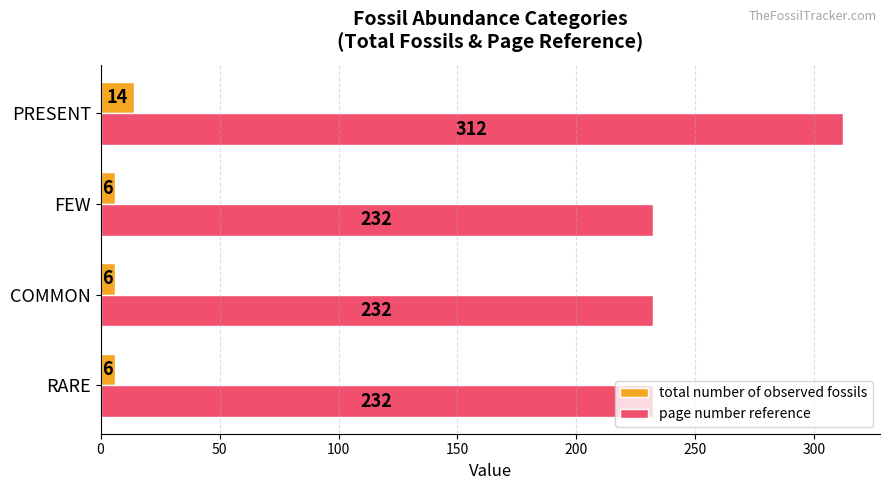

At which category does the chart reach its peak across all series?

PRESENT